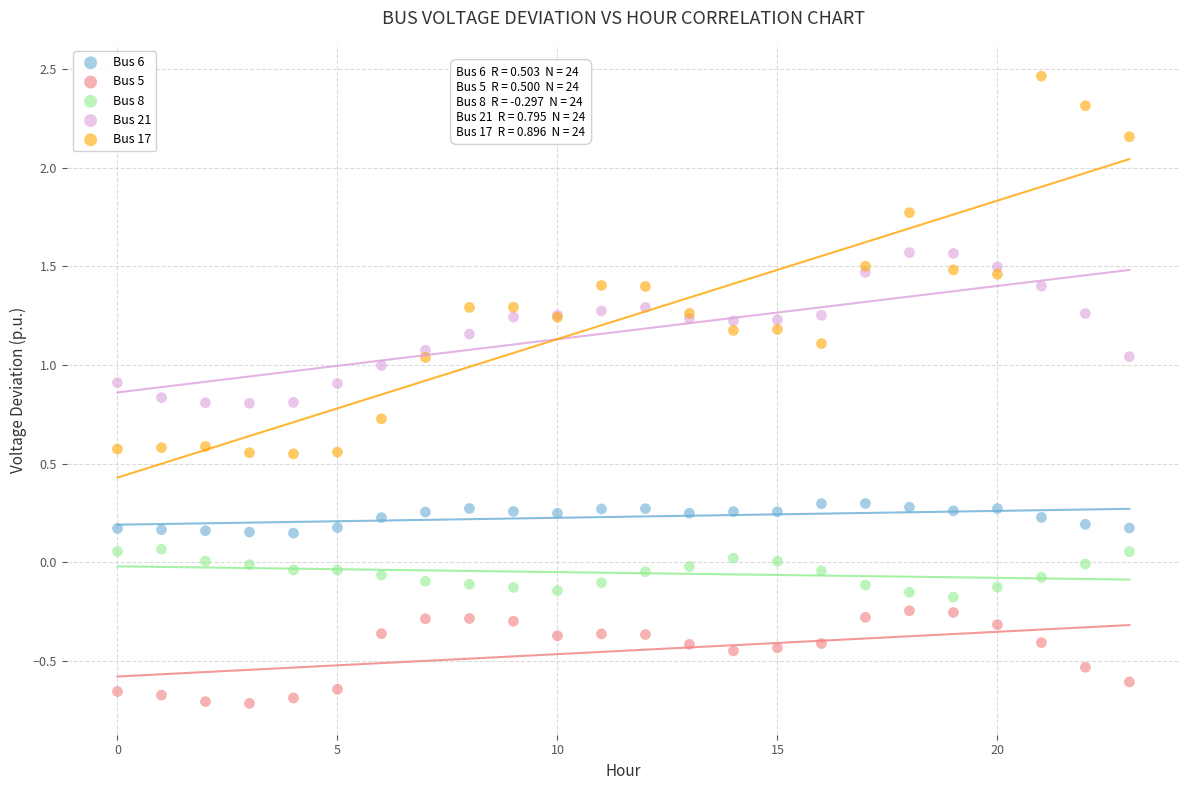

Which series contains the highest Y value?

Bus 17